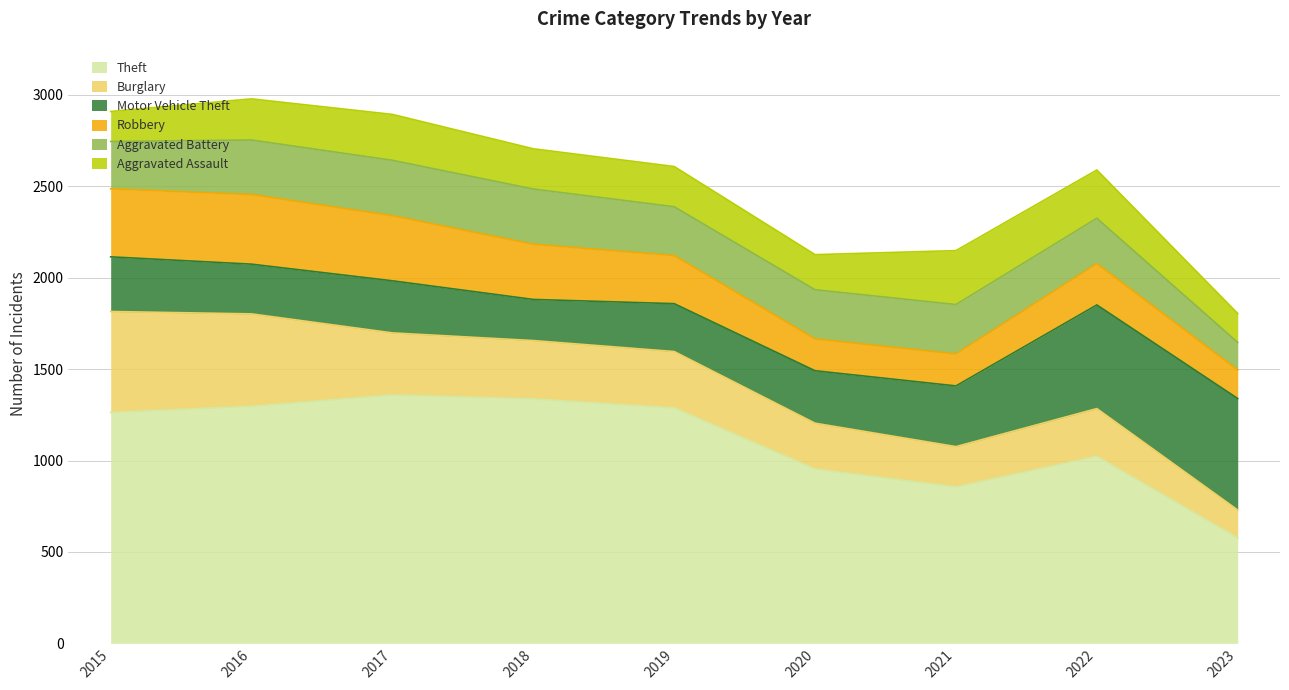

Read the Aggravated Battery value at 2017, to the nearest 50.

300